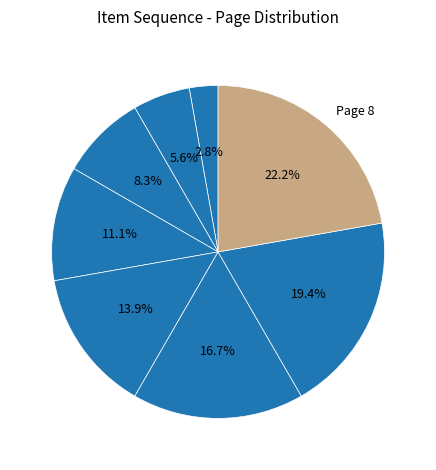

Which category has the biggest portion of the pie?

Page 8